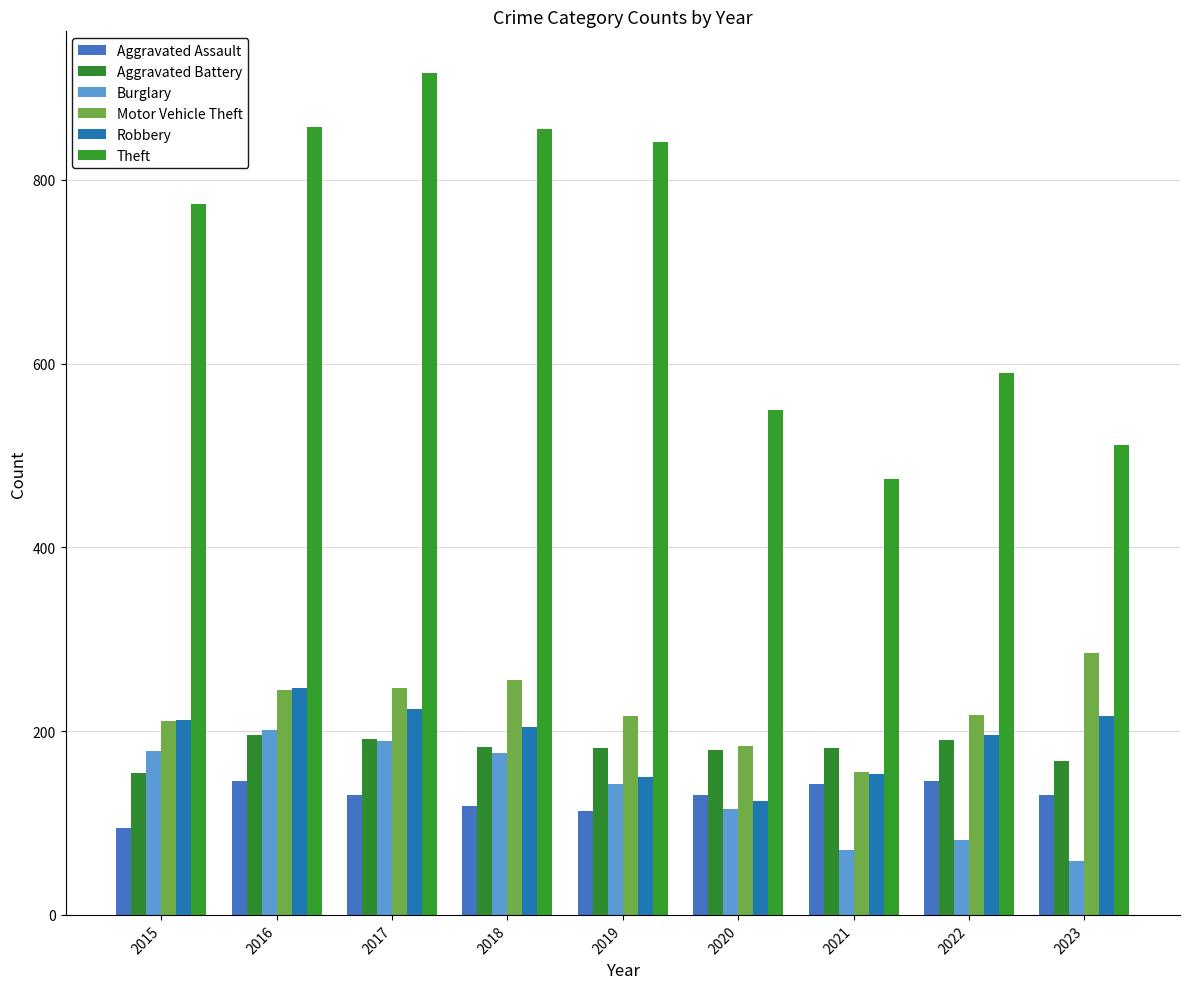

What is the sum of all Aggravated Assault values?

1153